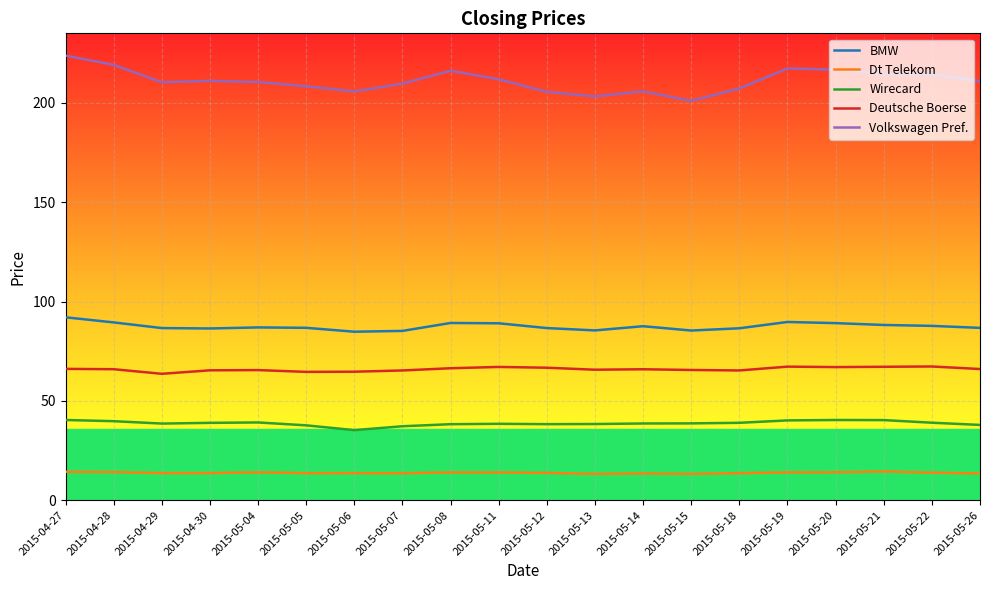

What is the difference between the second highest and second lowest values in the Deutsche Boerse series?

2.6